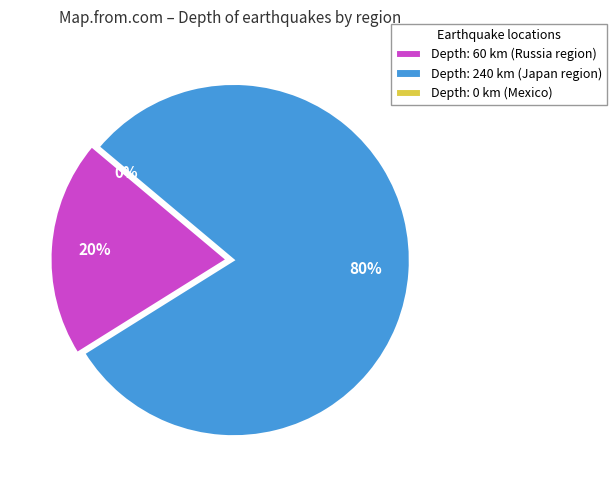

Which has a higher value, offshore Nayarit, Mexico or Komandorskiye Ostrova, Russia region?

Komandorskiye Ostrova, Russia region